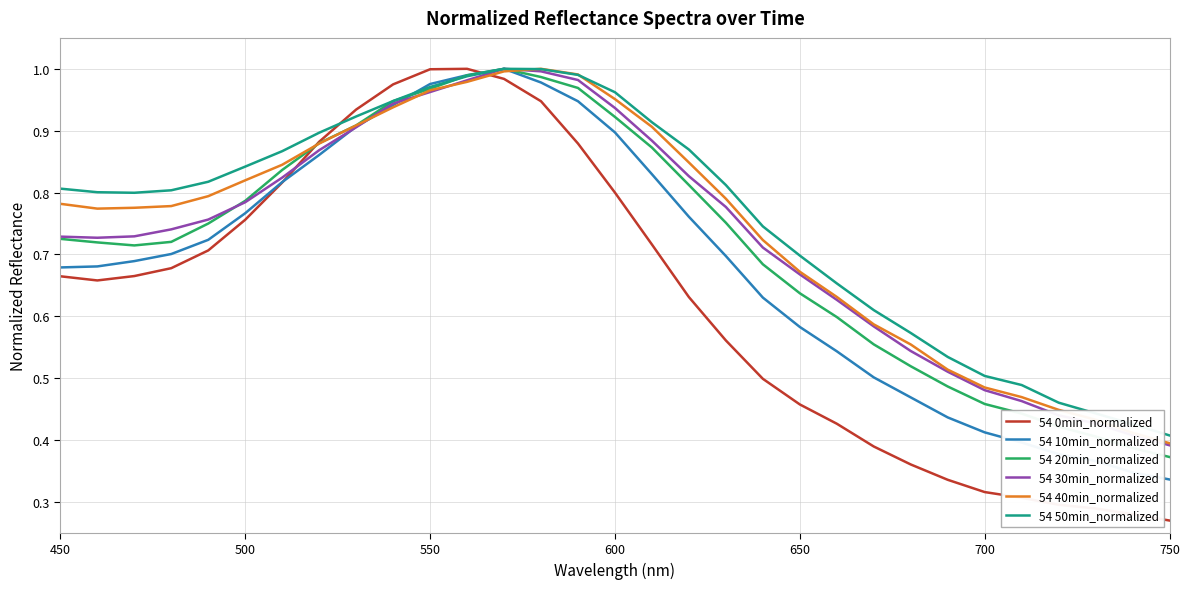

Which series has the widest spread of values?

54 0min_normalized